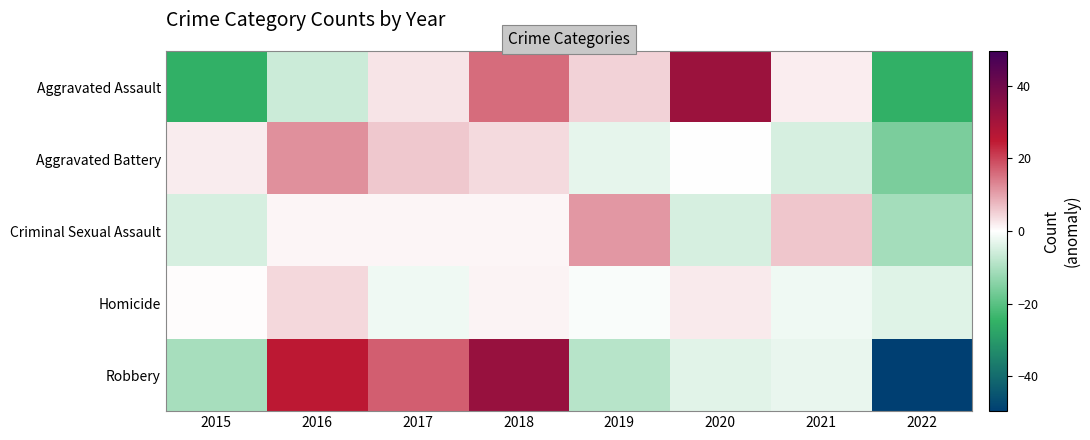

Rank the series by their maximum value, from lowest to highest.

Homicide, Criminal Sexual Assault, Aggravated Battery, Aggravated Assault, Robbery